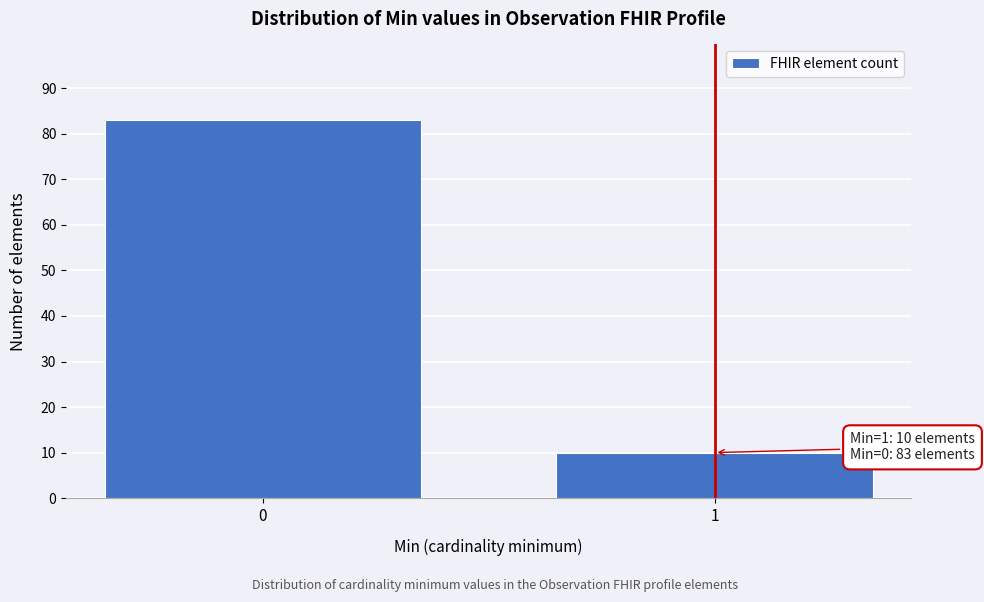

Reading left to right, transcribe all the data shown in this chart.

0=83	1=10